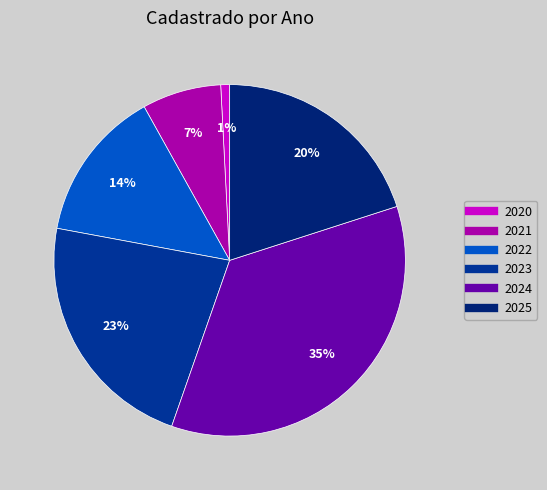

Does 2025 account for over 50% of the chart?

No